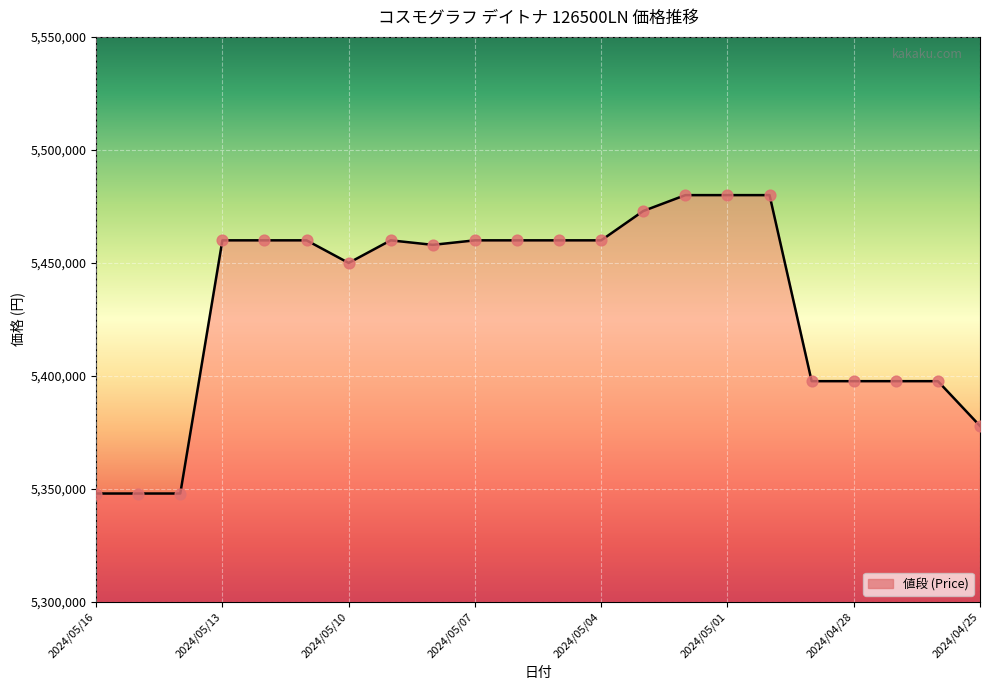

What is the smallest value displayed?

5348000